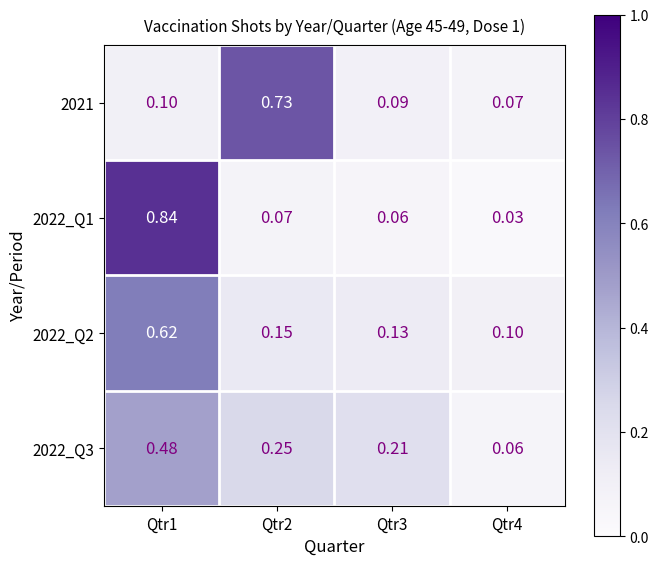

Is the value of 2022_Q2 at Qtr3 greater than the value of 2022_Q3 at Qtr2?

No